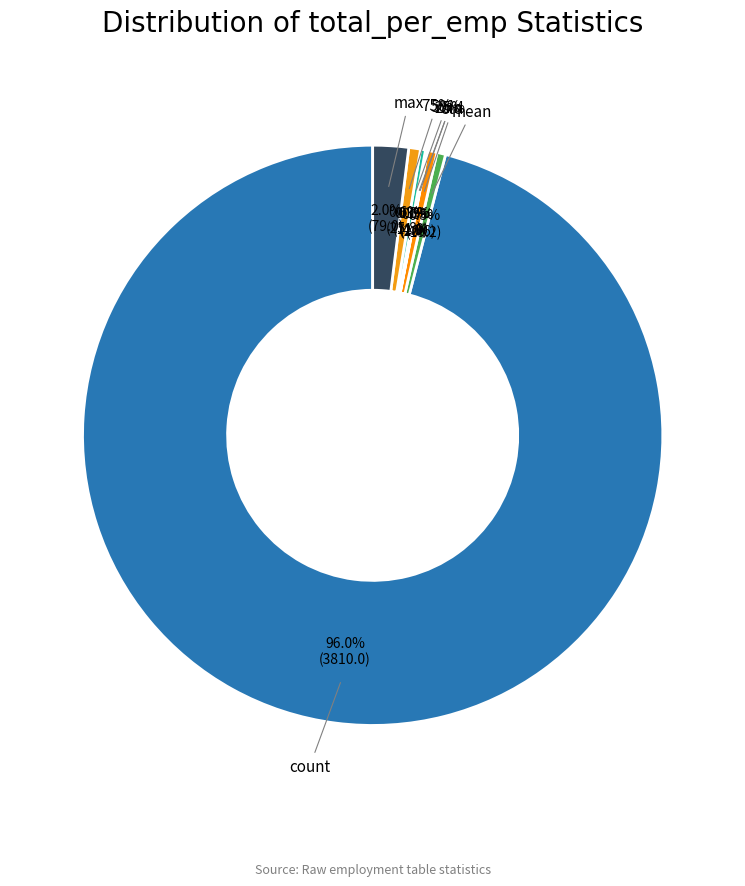

Count the number of slices in the pie.

8